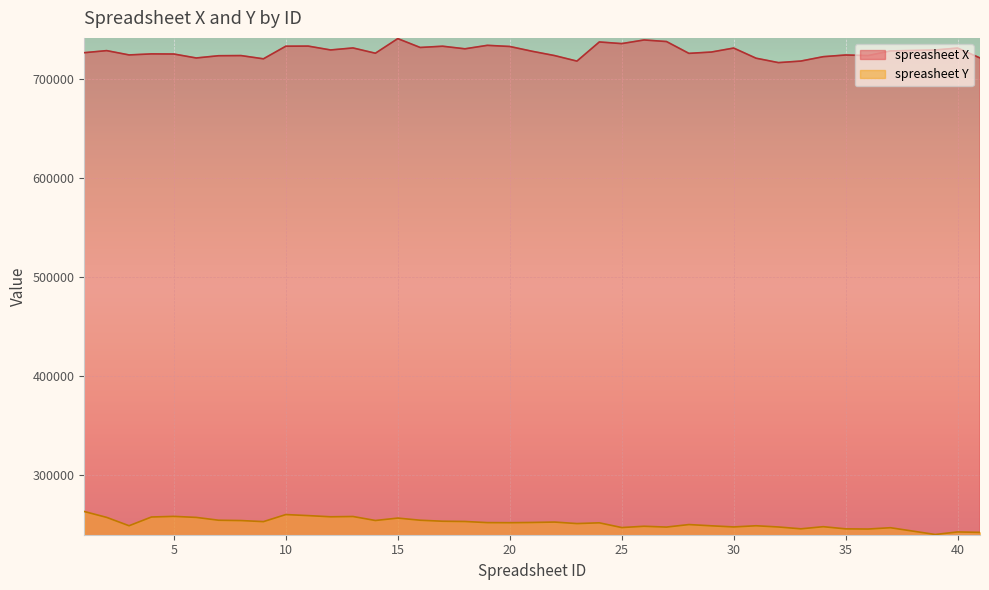

What is the average value of the spreasheet X series?

727777.3